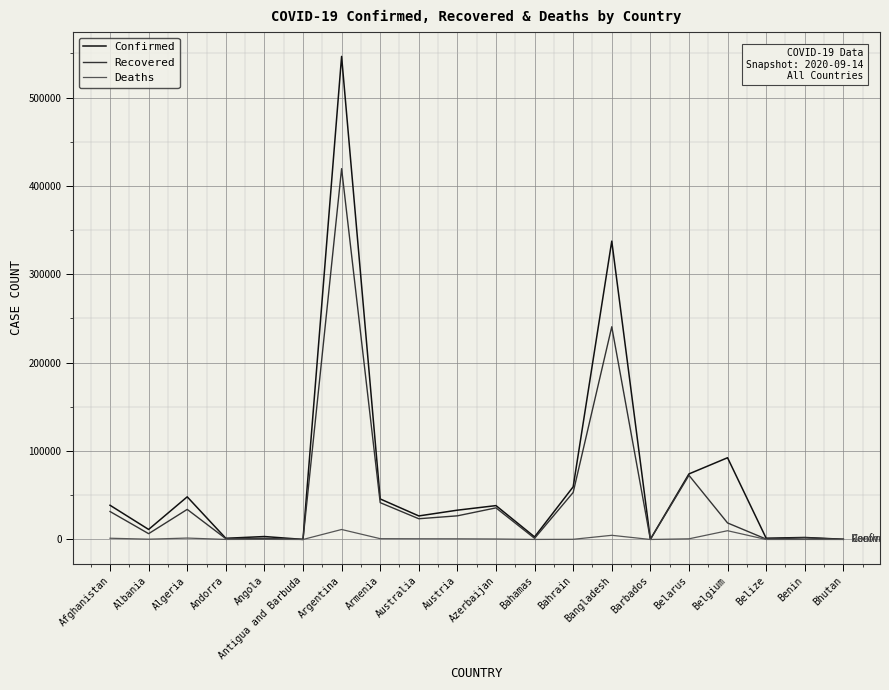

What is the total value across all series at Angola?

4756